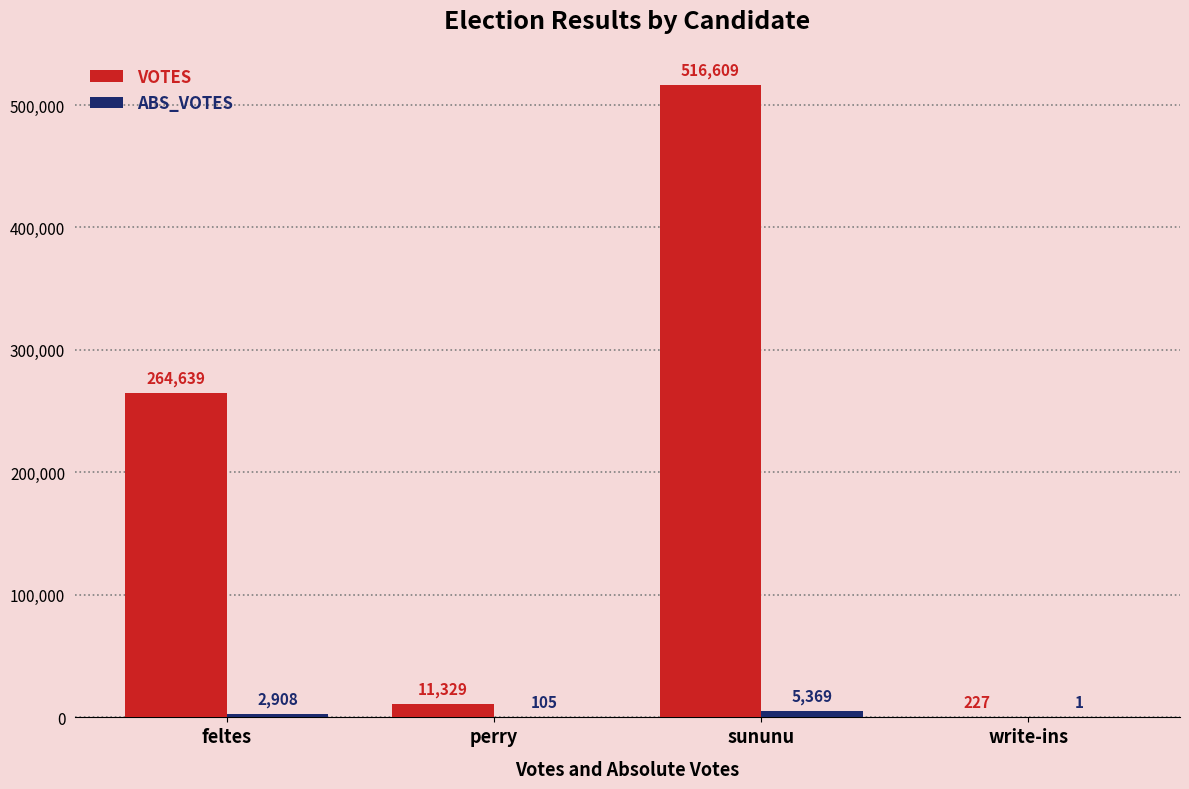

Between perry and write-ins, which series saw the biggest shift?

VOTES